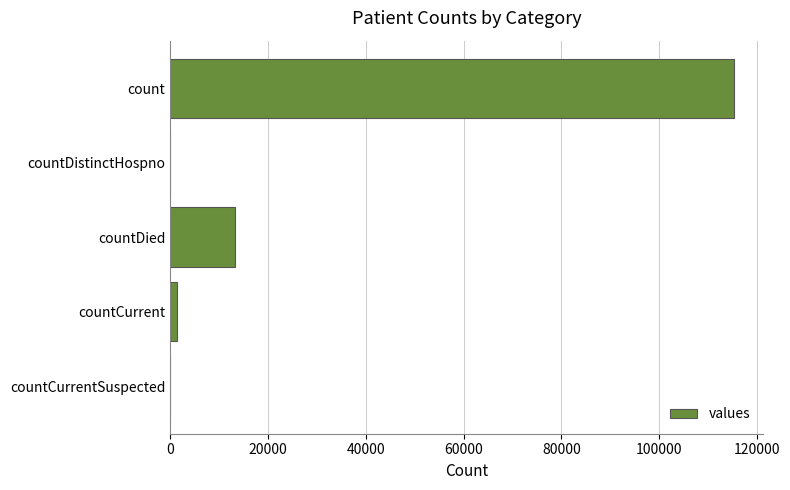

Approximately how many times larger is the value at count compared to countDied?

8.6